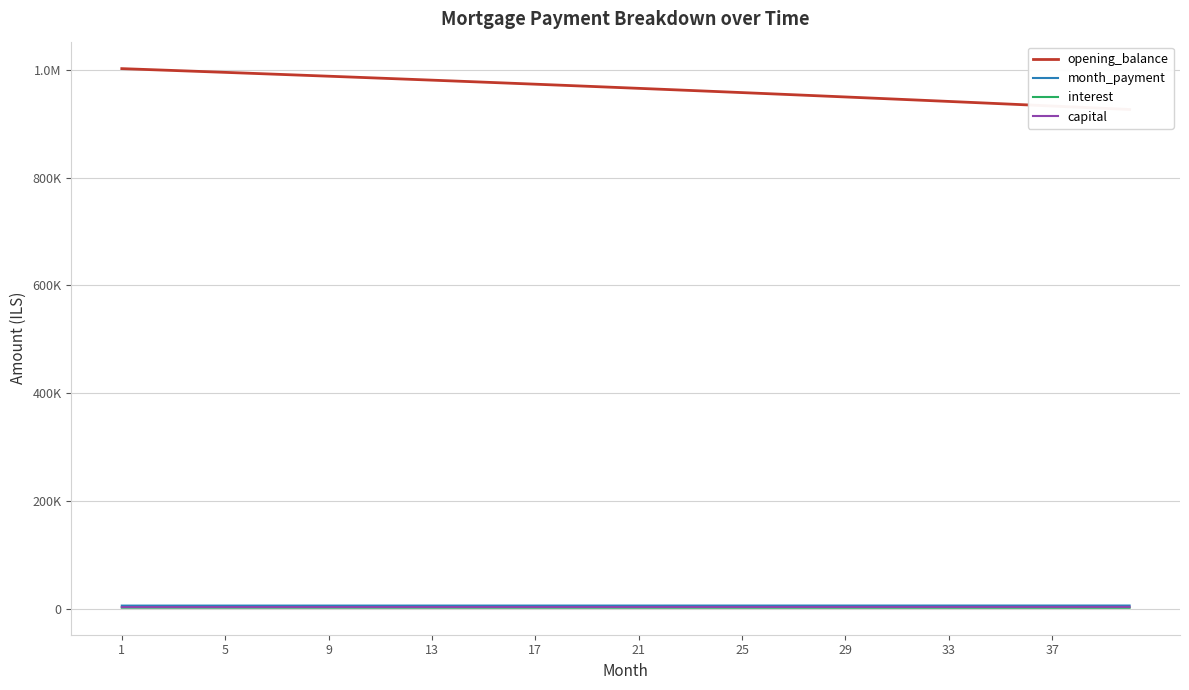

How many data points in month_payment are less than 6572?

20